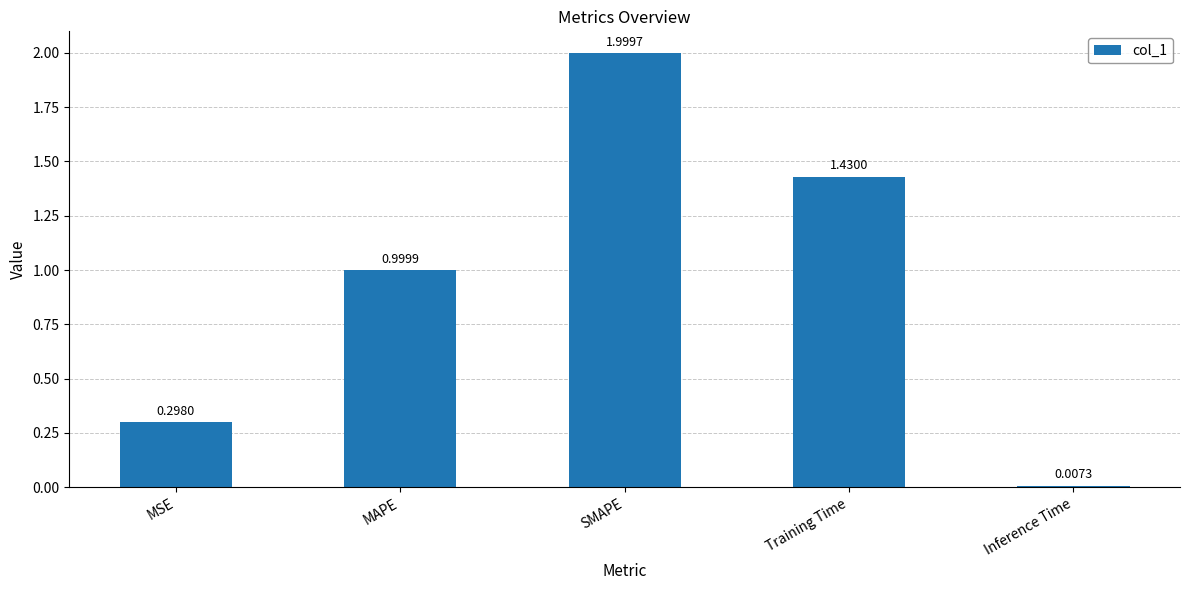

Is it true that the value at MAPE is 1.0?

True